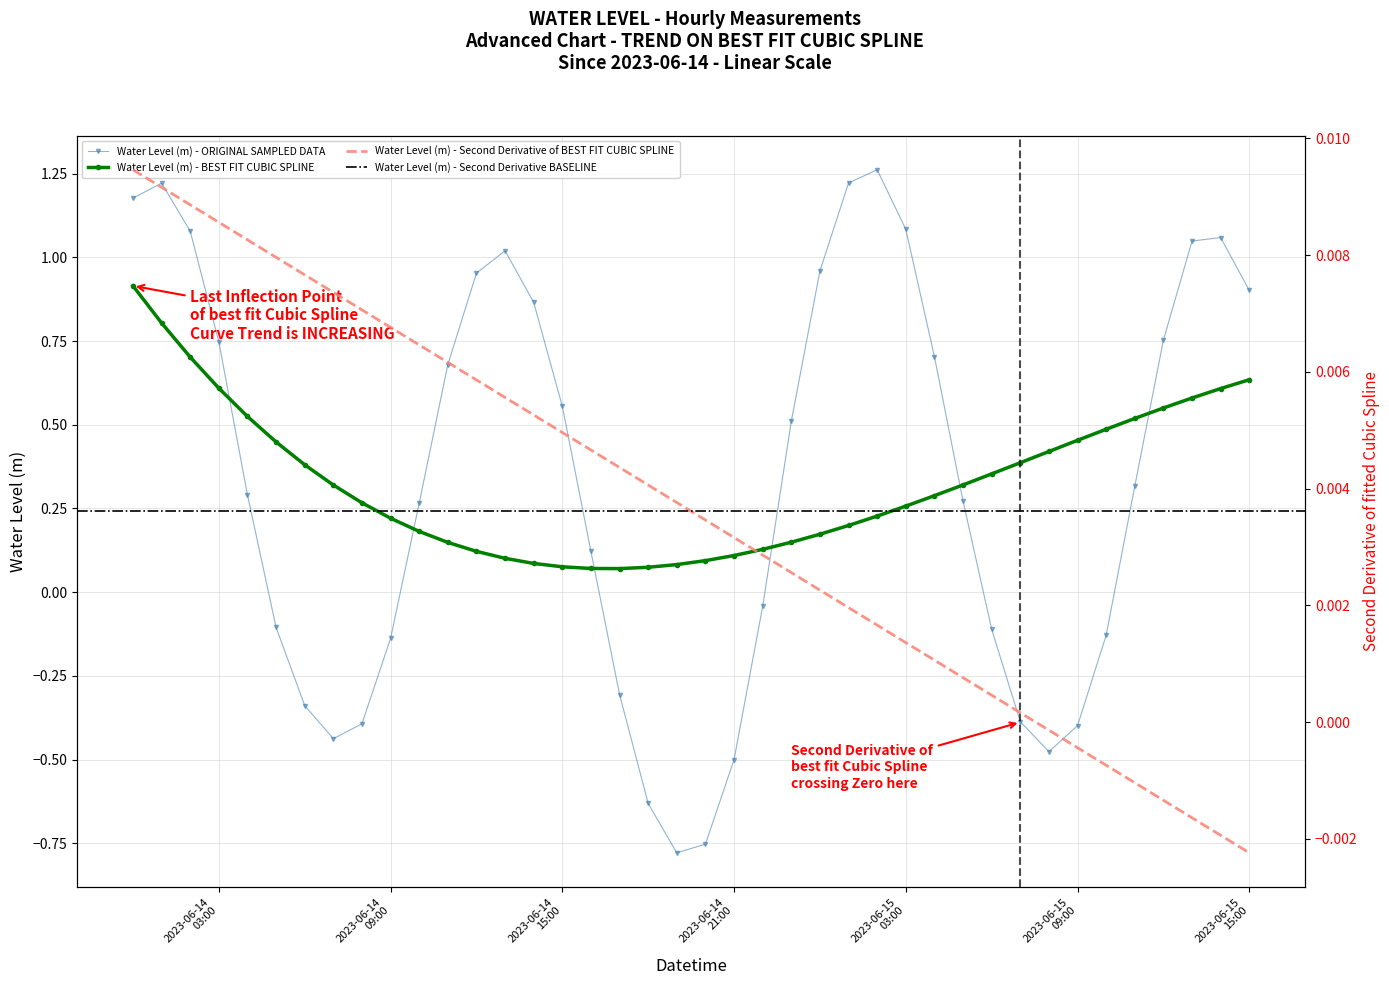

How many times do Water Level (m) - BEST FIT CUBIC SPLINE and Water Level (m) - ORIGINAL SAMPLED DATA cross each other?

6